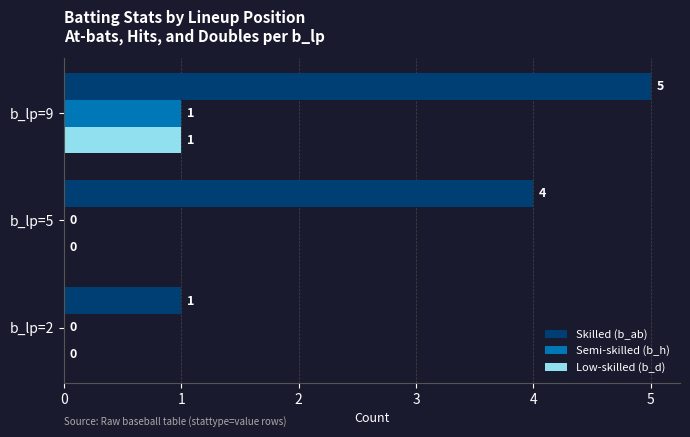

How many positive values does the Low-skilled (b_d) series have?

1